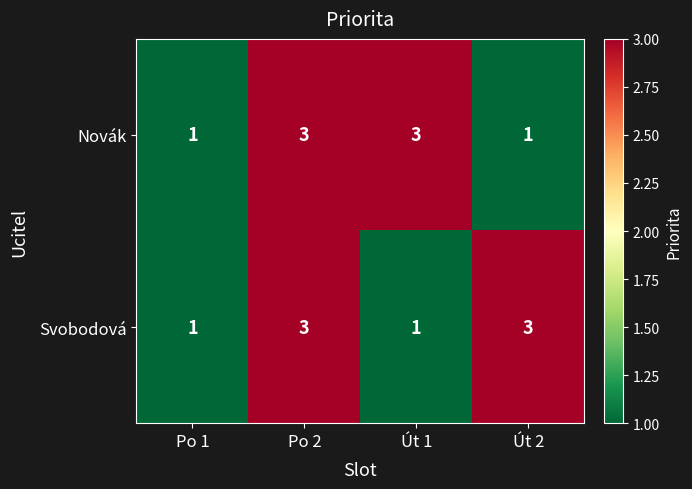

Reading left to right, what are all the values shown in this chart?

Novák: 1	3	3	1
Svobodová: 1	3	1	3